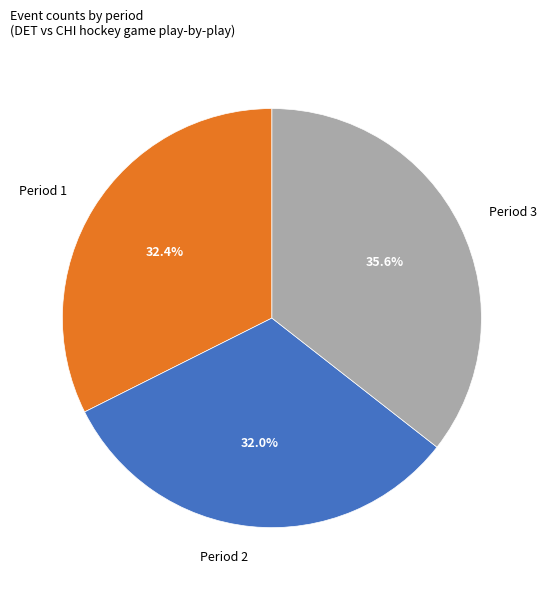

Which category has the biggest portion of the pie?

Period 3